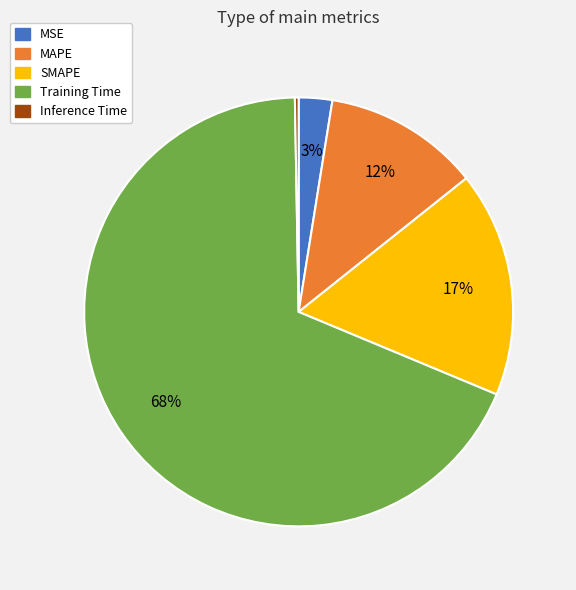

To the nearest percent, what is the combined percentage of Training Time and MAPE?

80%